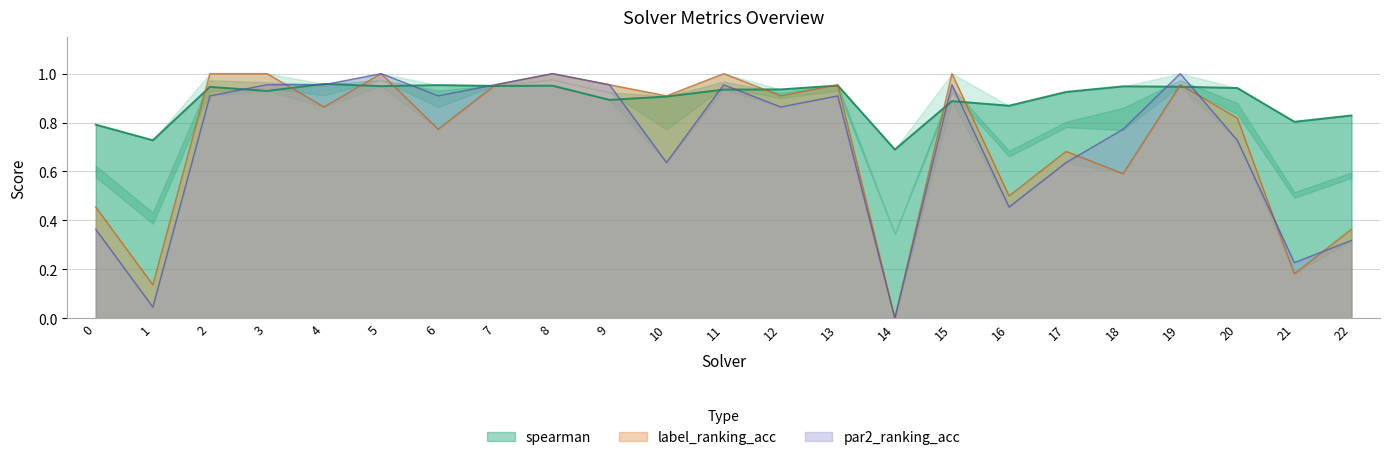

List the labels in order of label_ranking_acc value, smallest first.

14, 1, 21, 22, 0, 16, 18, 17, 6, 20, 4, 10, 12, 7, 9, 13, 19, 2, 3, 5, 8, 11, 15